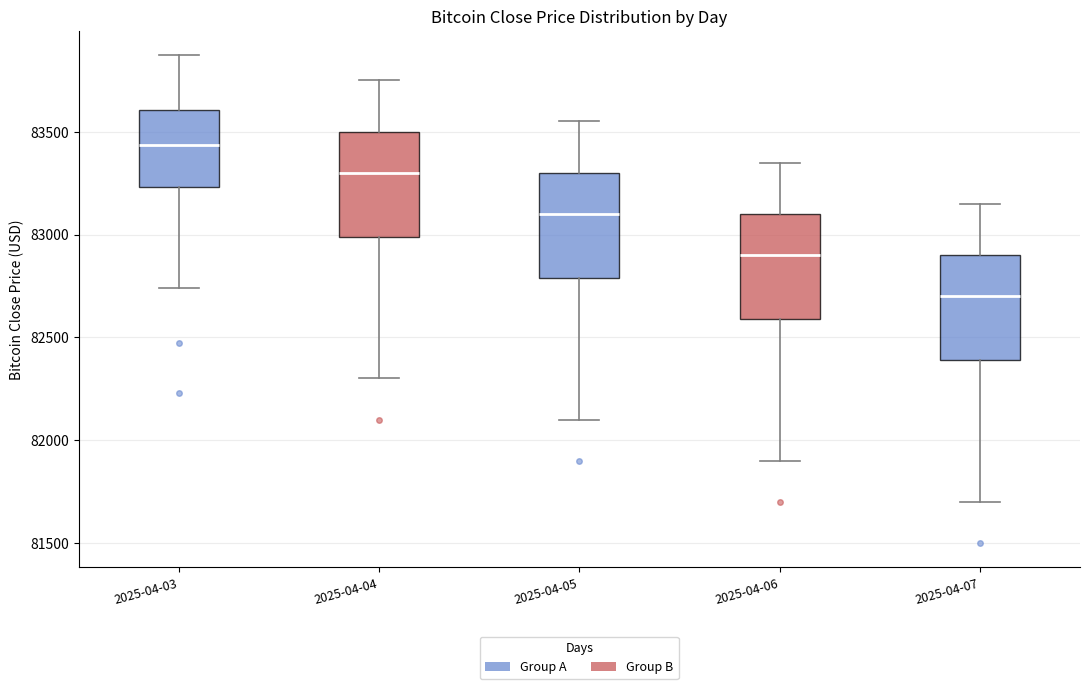

Where does the lower whisker of the box for 2025-04-04 end on the y-axis? The values are not printed on the chart, so give them approximately, as read against the axis.

82300